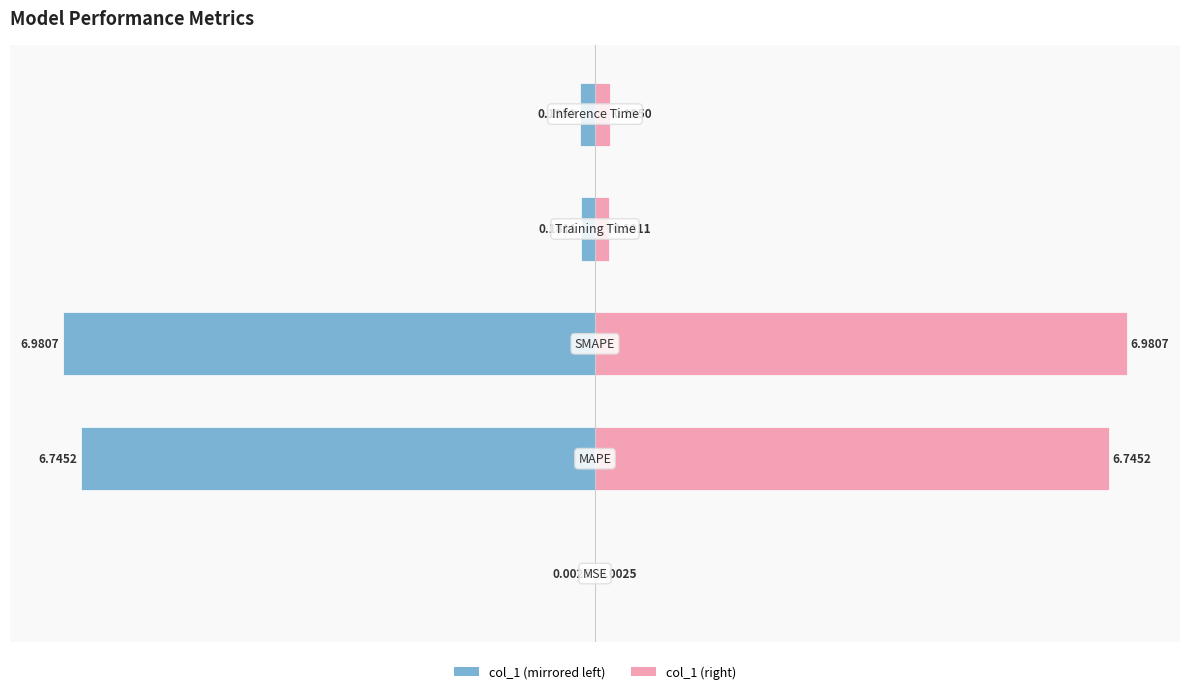

Which series has the largest range (max minus min)?

col_1 (left)